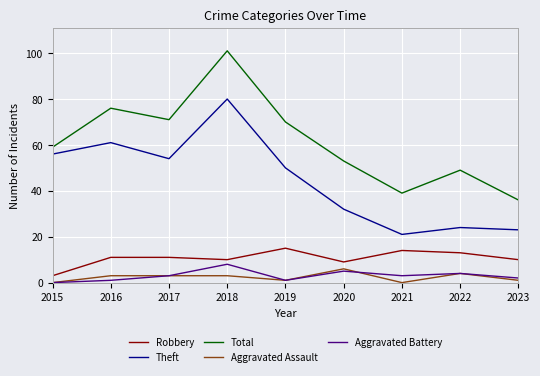

True or false: Robbery and Total intersect in this chart.

False